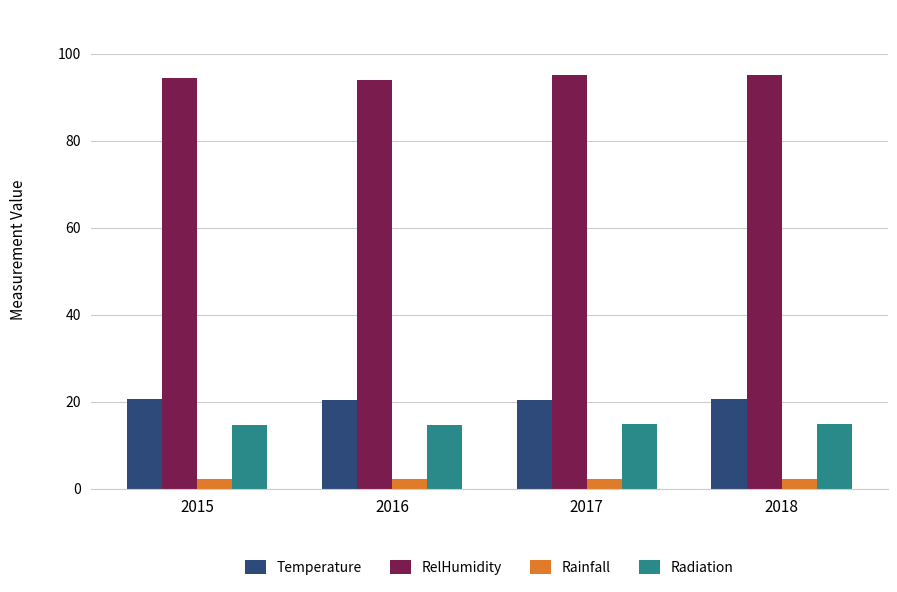

What is the difference between the highest and lowest values at 2015?

92.2